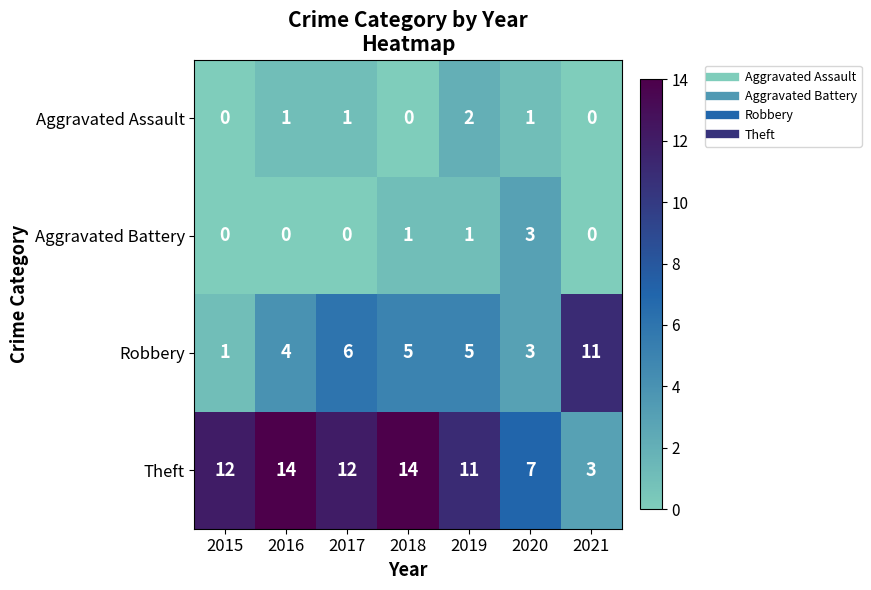

List the series in order of their peak value, highest first.

Theft, Robbery, Aggravated Battery, Aggravated Assault